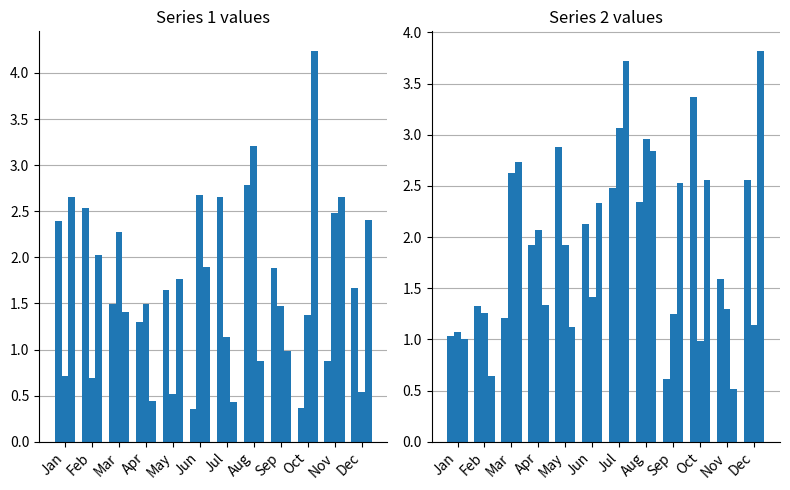

At which category does the chart reach its minimum across all series?

Jun